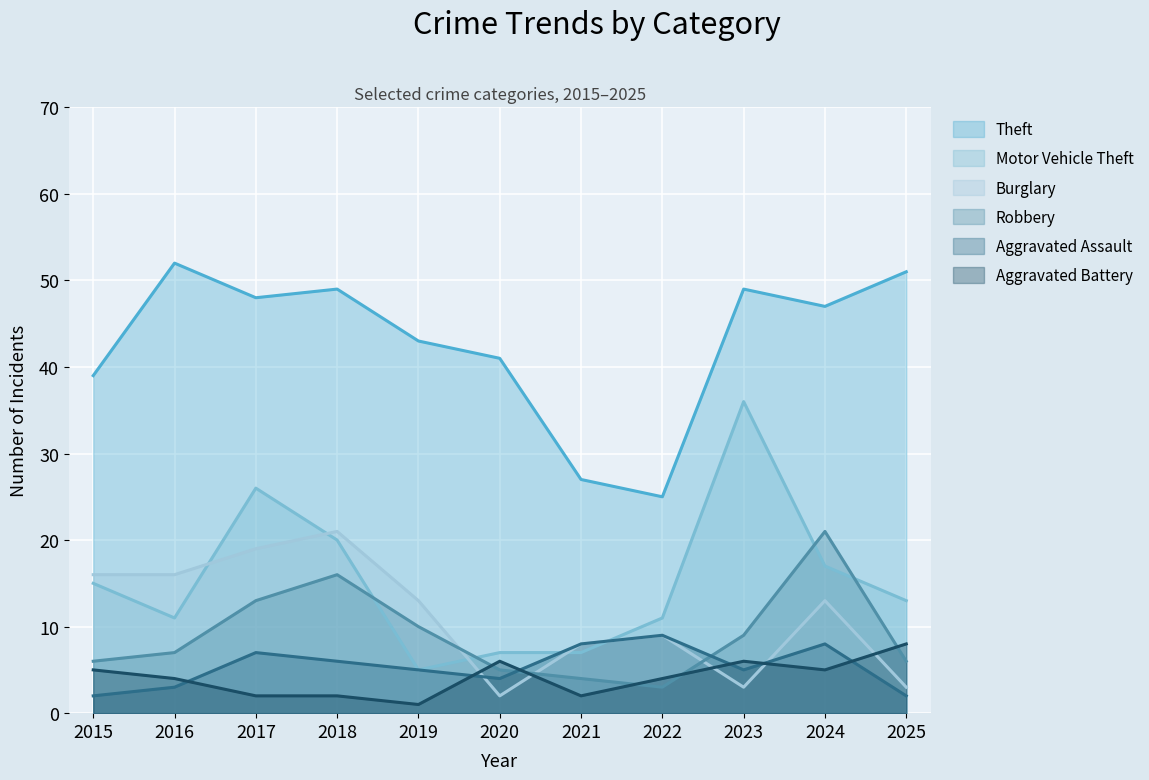

How many data points in Aggravated Battery are above 4?

5